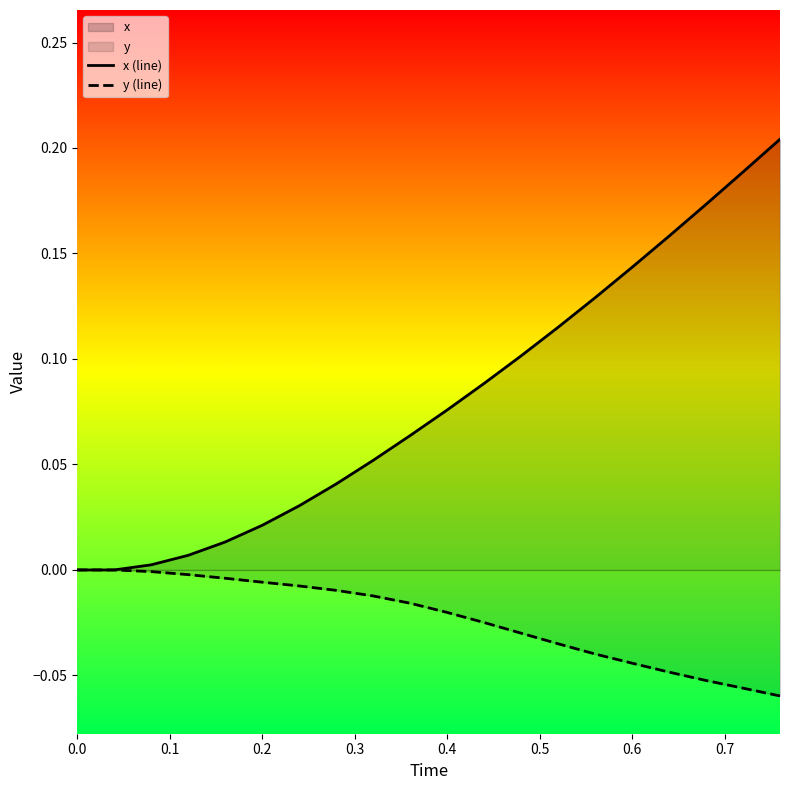

What is the spread (max minus min) of values at 19?

0.3